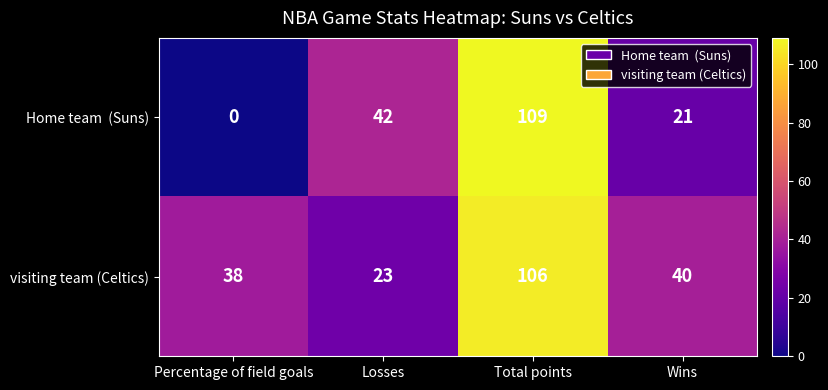

At which label does visiting team (Celtics) first exceed 40?

Total points